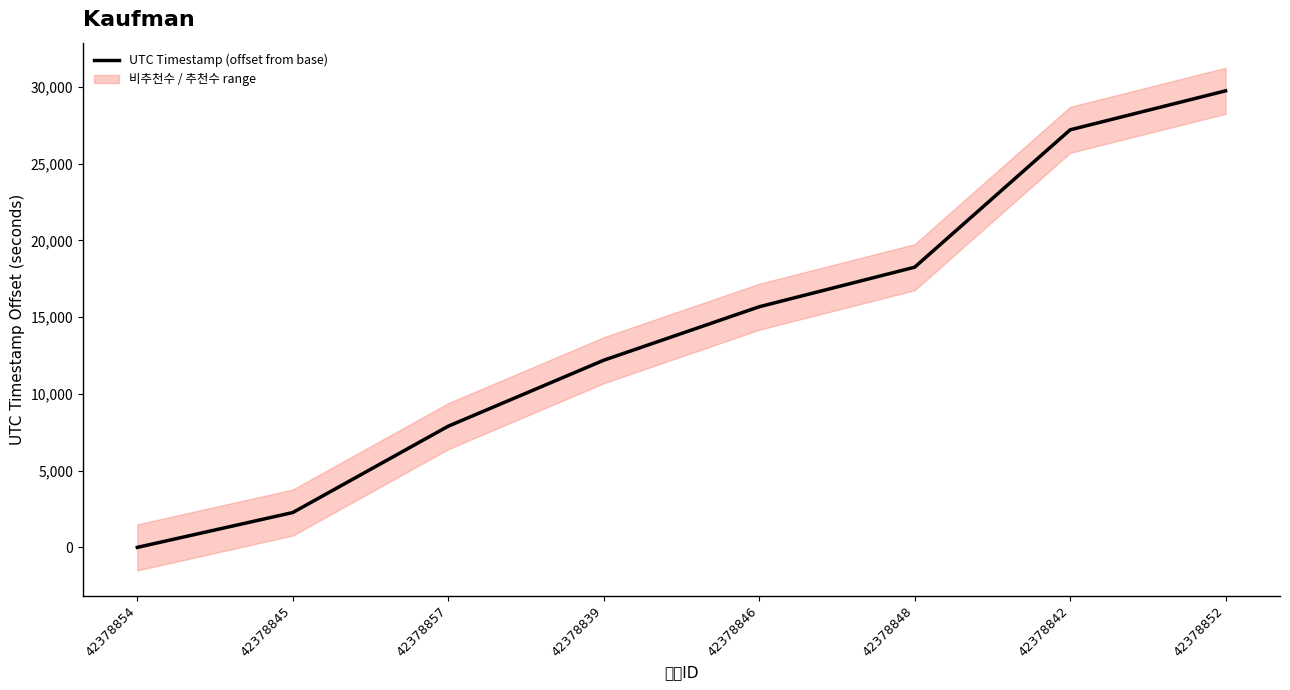

What is the sum of the values at 42378839 and 42378852?

41936